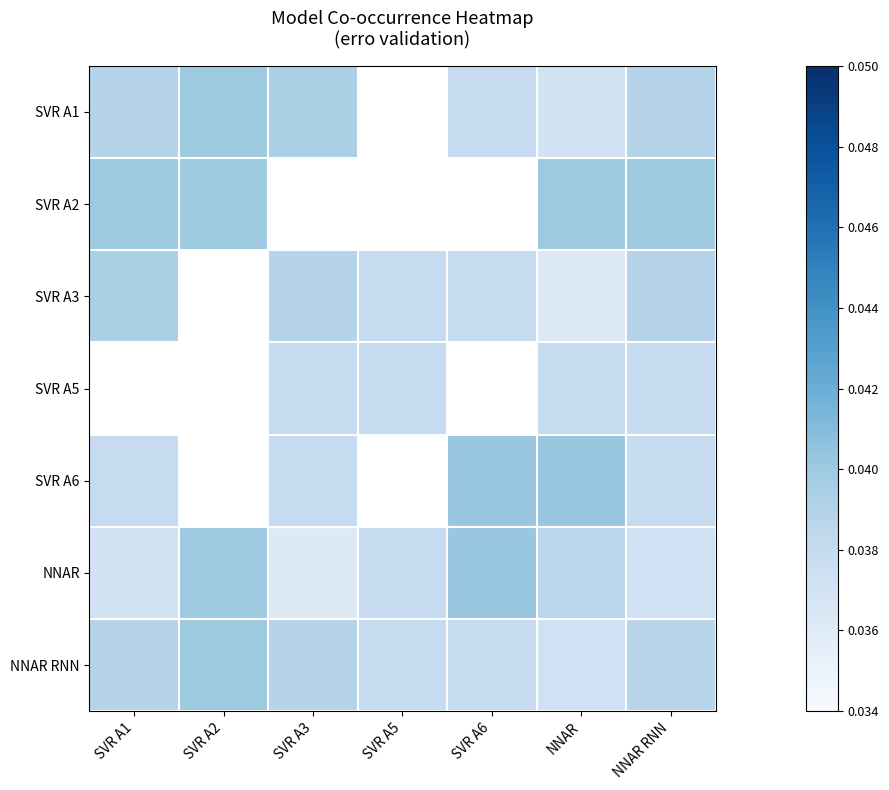

At which label does SVR A3 reach its peak?

SVR A1